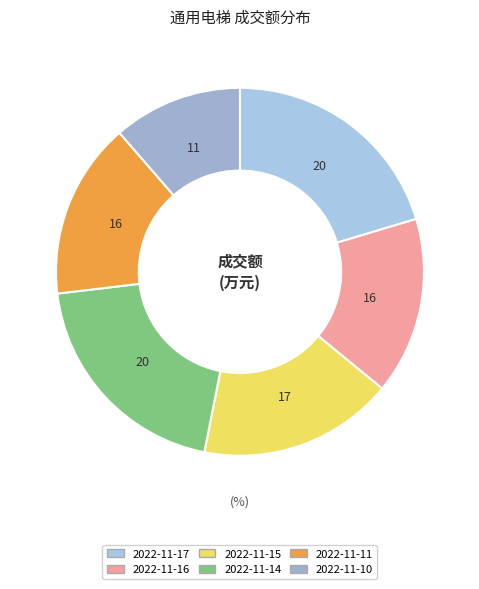

How many segments does this pie chart have?

6